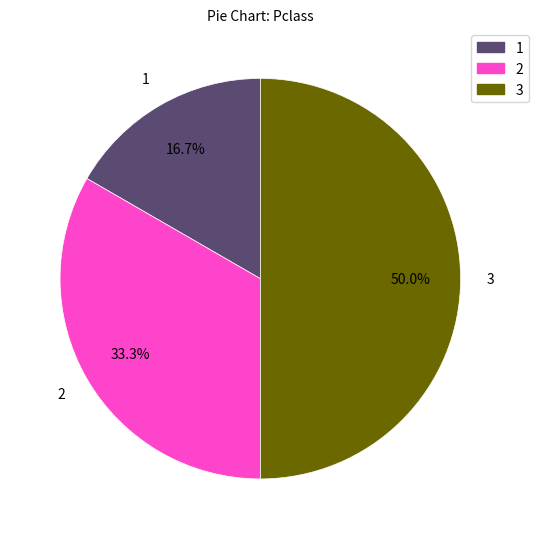

Count the number of slices in the pie.

3